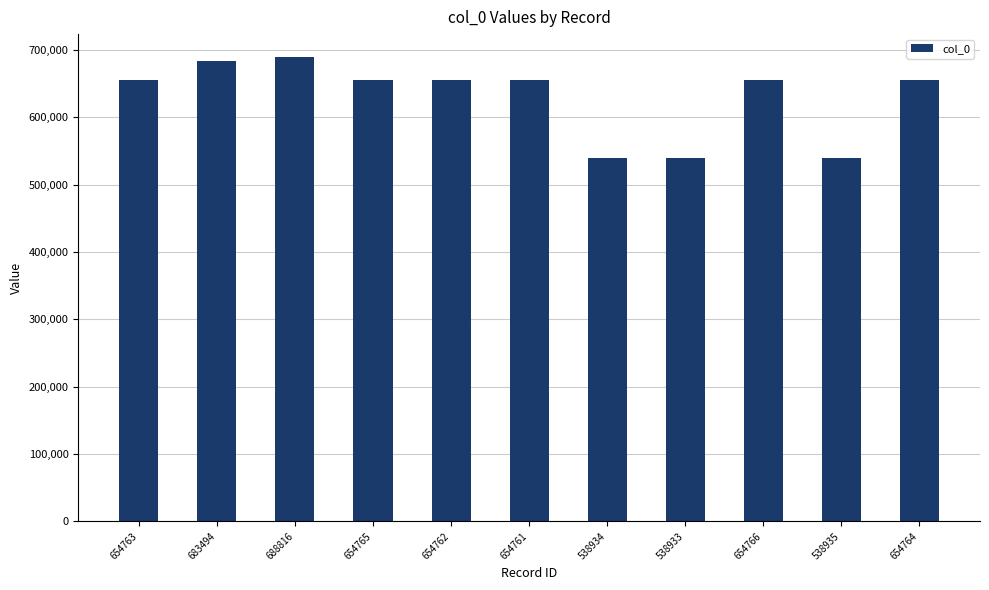

What is the difference between the values at 538935 and 654762?

115827